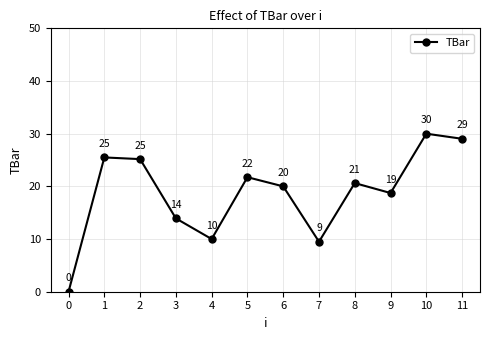

True or false: the data has more than 1 interior local peaks.

True